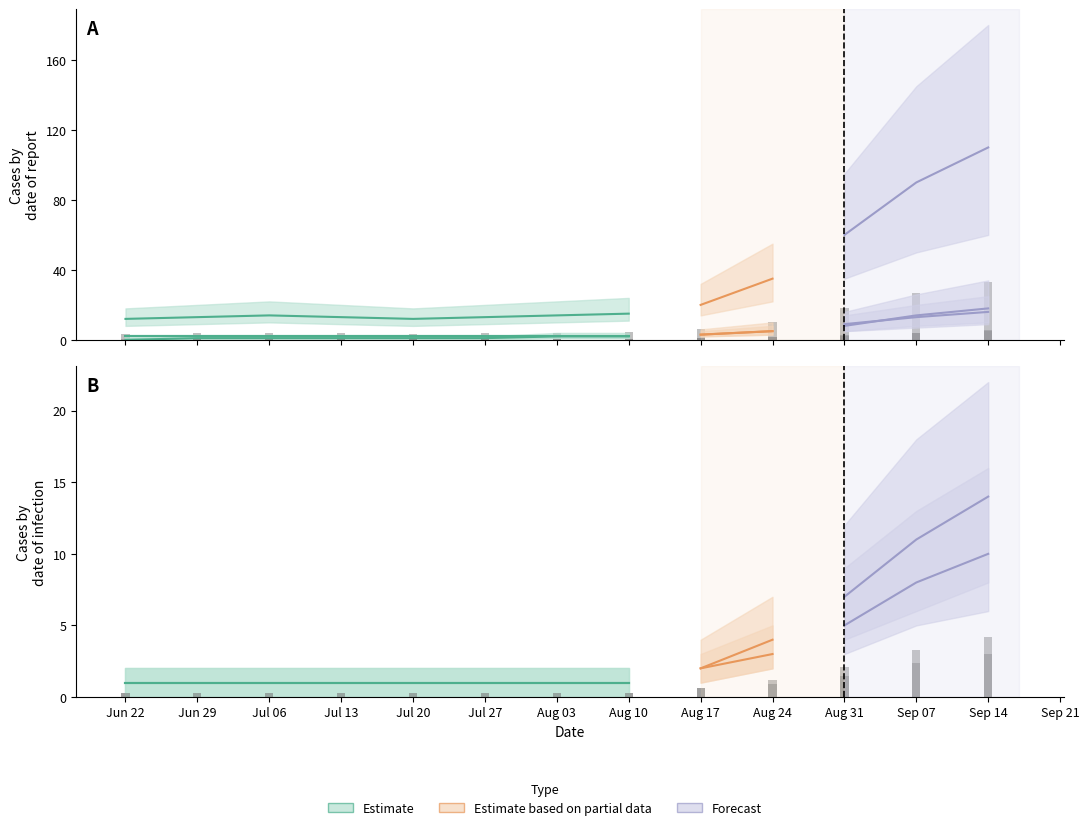

At which label is GE closest to 2?

Aug 31